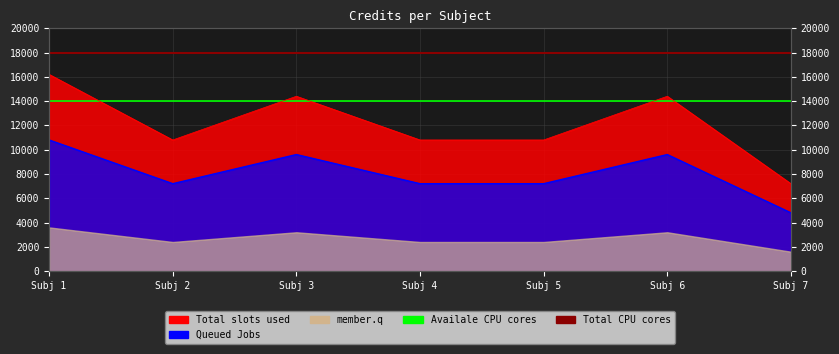

What is the value of the Availale CPU cores point at the 2nd from the left?

14000